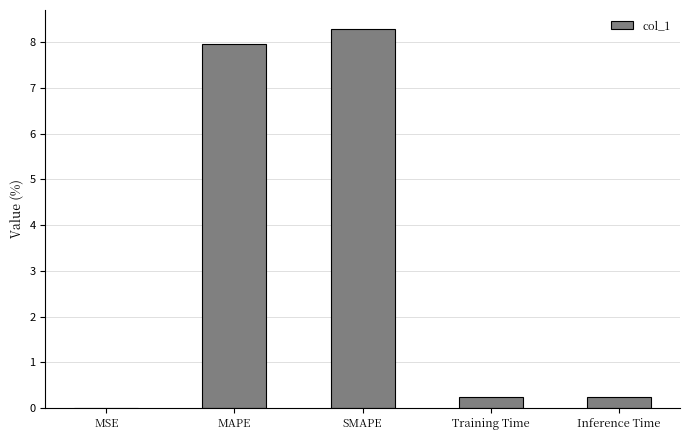

What is the sum of the values at Training Time and SMAPE?

8.5